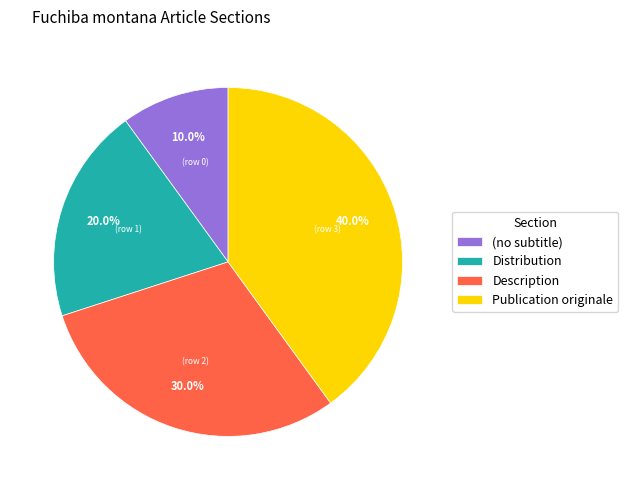

To the nearest percent, what is the difference between the (no subtitle) and Publication originale slice percentages?

30%